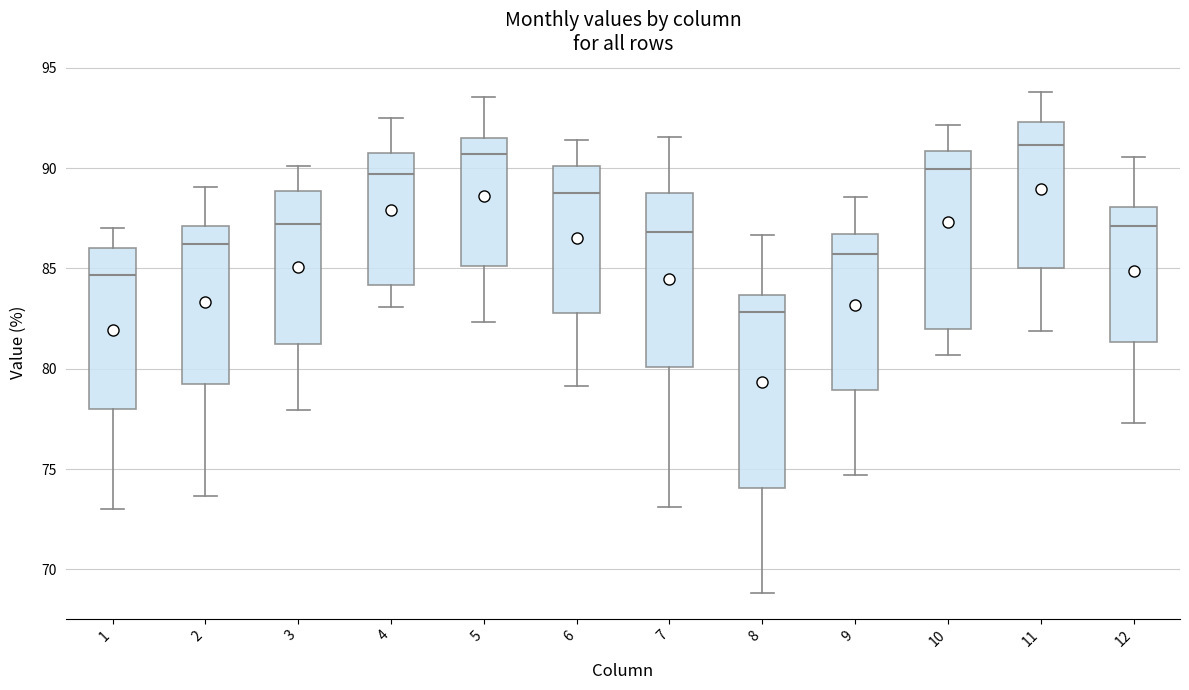

Reading left to right, read every box against the y-axis: the position of its median line, the range the box covers, and the ends of its whiskers. The values are not printed on the chart, so give them approximately, as read against the axis.

1: median 84.5, box 78.0 to 86.0, whiskers 73.0 to 87.0
2: median 86.0, box 79.0 to 87.0, whiskers 73.5 to 89.0
3: median 87.0, box 81.0 to 89.0, whiskers 78.0 to 90.0
4: median 89.5, box 84.0 to 90.5, whiskers 83.0 to 92.5
5: median 90.5, box 85.0 to 91.5, whiskers 82.5 to 93.5
6: median 88.5, box 83.0 to 90.0, whiskers 79.0 to 91.5
7: median 87.0, box 80.0 to 88.5, whiskers 73.0 to 91.5
8: median 83.0, box 74.0 to 83.5, whiskers 69.0 to 86.5
9: median 85.5, box 79.0 to 86.5, whiskers 74.5 to 88.5
10: median 90.0, box 82.0 to 91.0, whiskers 80.5 to 92.0
11: median 91.0, box 85.0 to 92.5, whiskers 82.0 to 94.0
12: median 87.0, box 81.5 to 88.0, whiskers 77.5 to 90.5